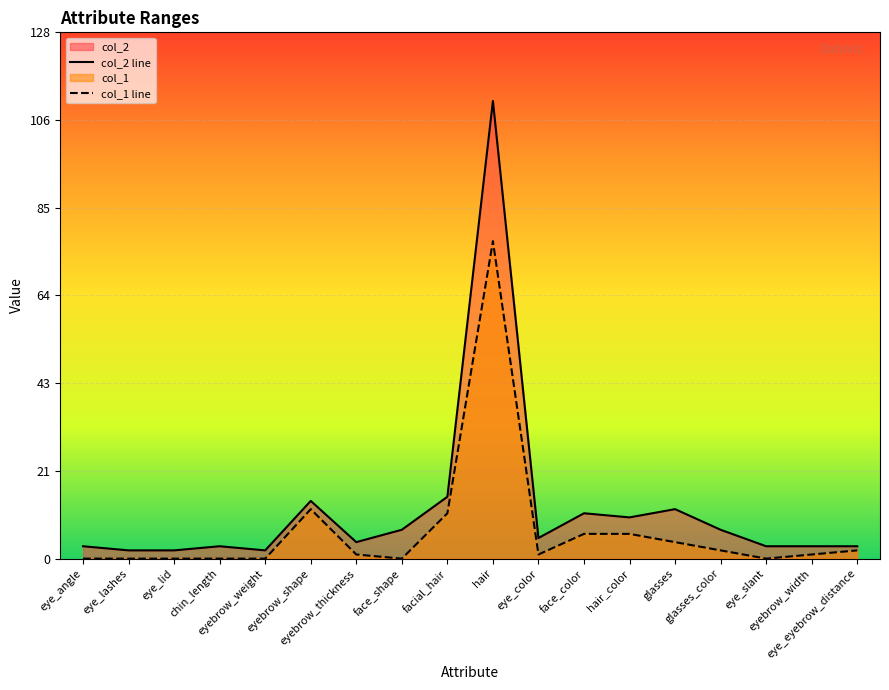

Reading left to right, transcribe all the data shown in this chart.

col_2 line: eye_angle=3	eye_lashes=2	eye_lid=2	chin_length=3	eyebrow_weight=2	eyebrow_shape=14	eyebrow_thickness=4	face_shape=7	facial_hair=15	hair=111	eye_color=5	face_color=11	hair_color=10	glasses=12	glasses_color=7	eye_slant=3	eyebrow_width=3	eye_eyebrow_distance=3
col_1 line: eye_angle=0	eye_lashes=0	eye_lid=0	chin_length=0	eyebrow_weight=0	eyebrow_shape=12	eyebrow_thickness=1	face_shape=0	facial_hair=11	hair=77	eye_color=1	face_color=6	hair_color=6	glasses=4	glasses_color=2	eye_slant=0	eyebrow_width=1	eye_eyebrow_distance=2